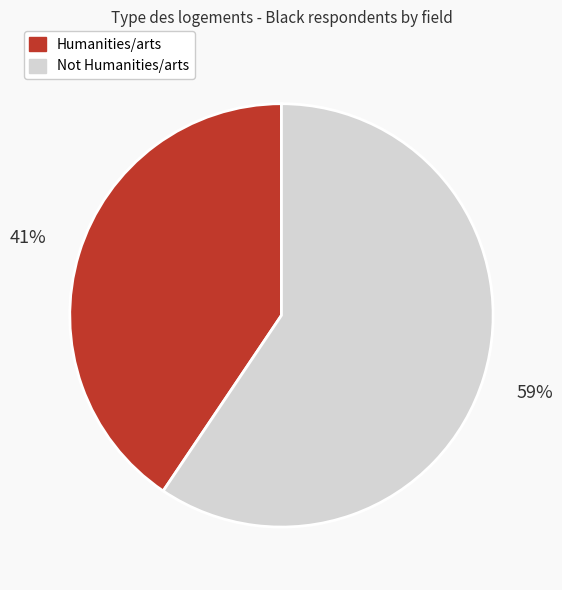

Between Not Humanities/arts and Humanities/arts, which is larger?

Not Humanities/arts